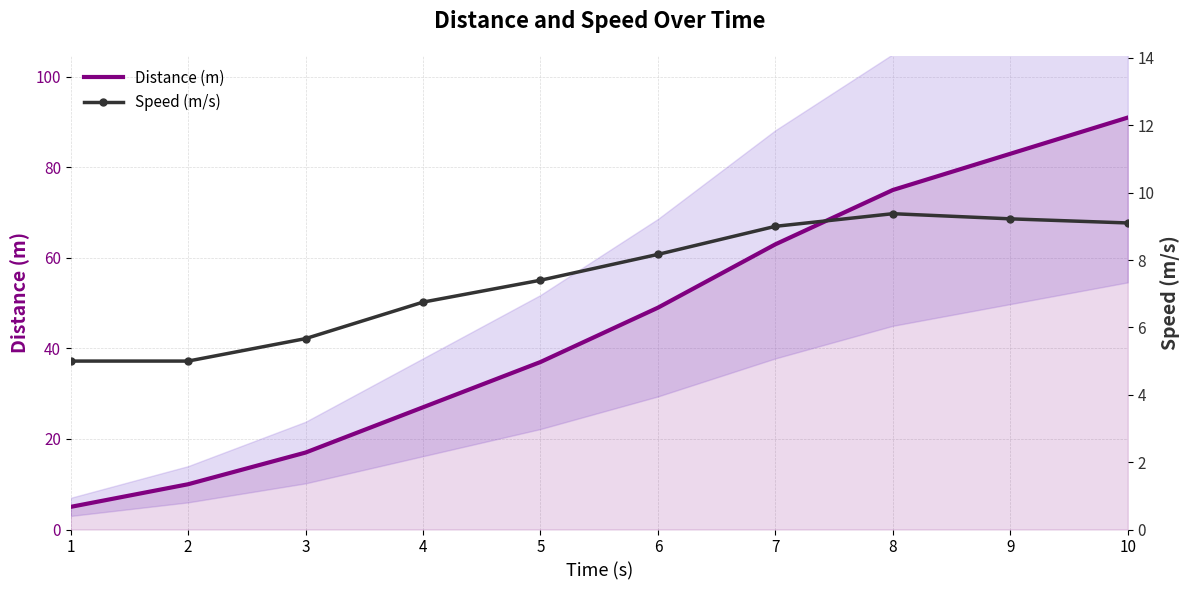

What are all the series names shown in the legend?

Distance (m), Speed (m/s)